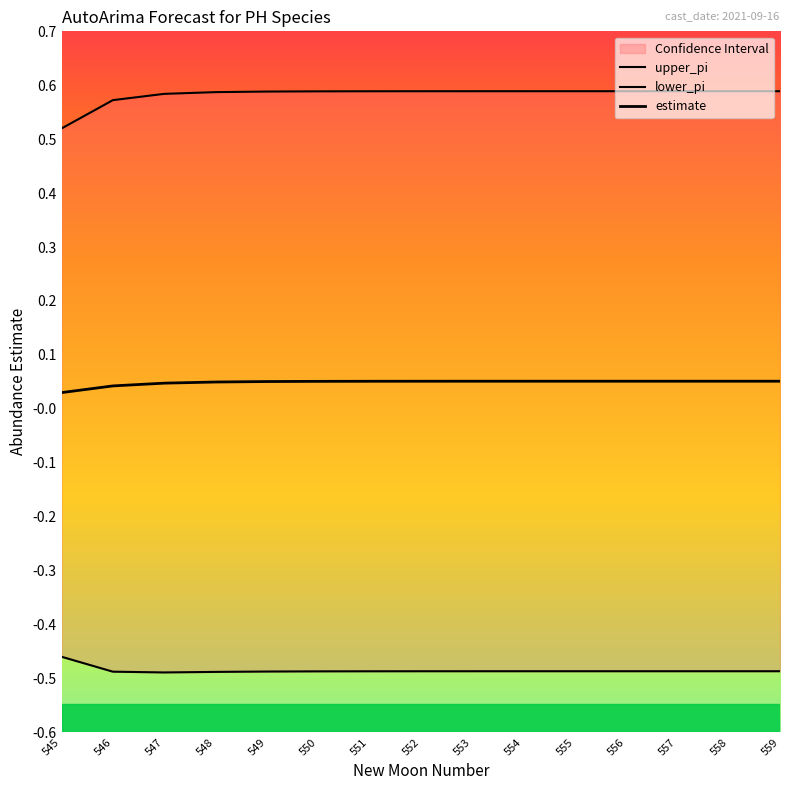

Which label corresponds to the smallest value in the chart?

547